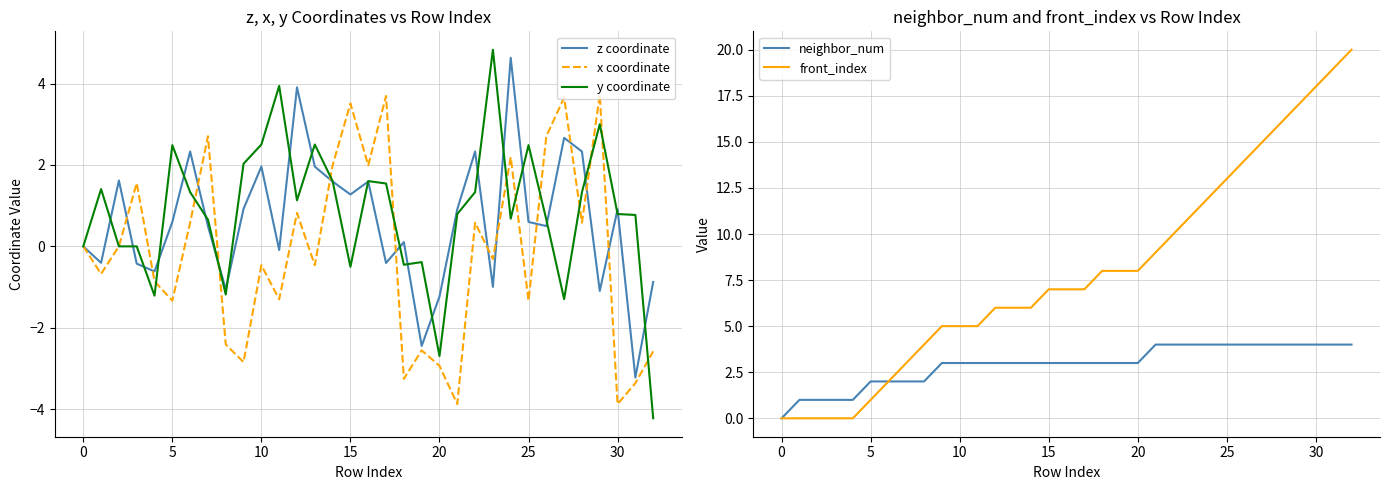

Is it true that front_index equals 13.9 at 20?

False